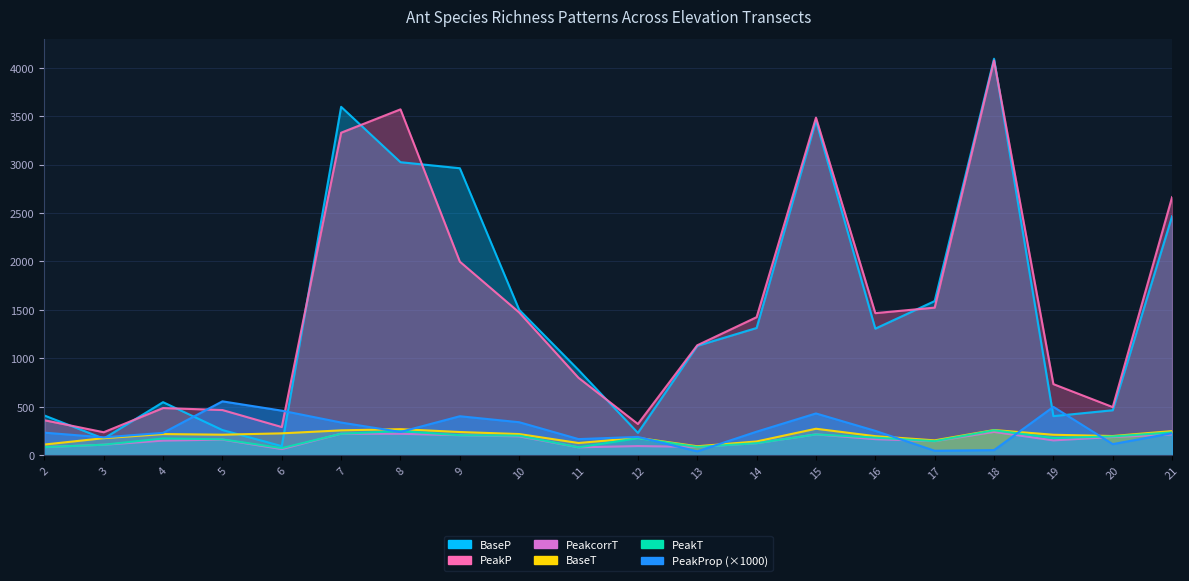

True or false: PeakcorrT has a value of 82.6 at 19.

False